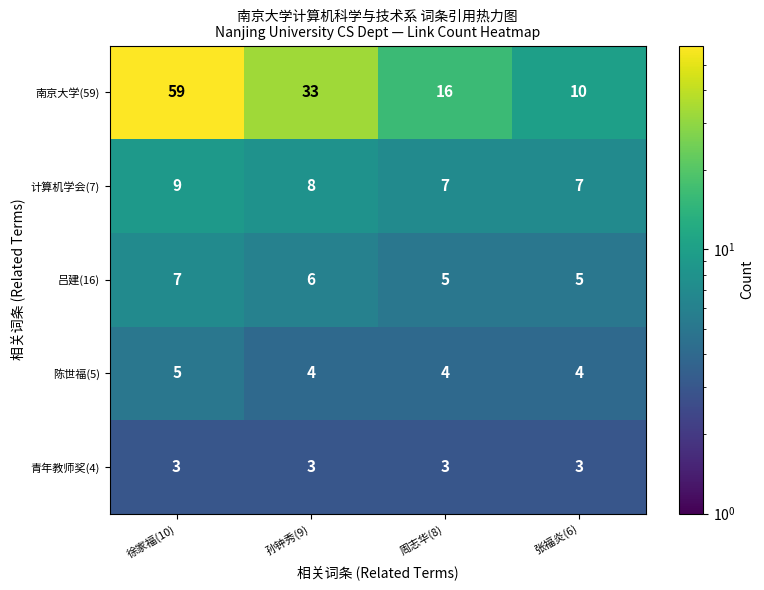

How many 计算机学会(7) values are between 7 and 9?

4